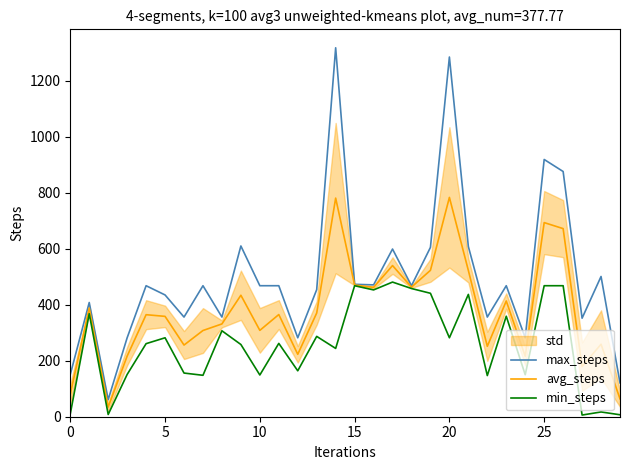

What value does the min_steps series have at 11?

262.0